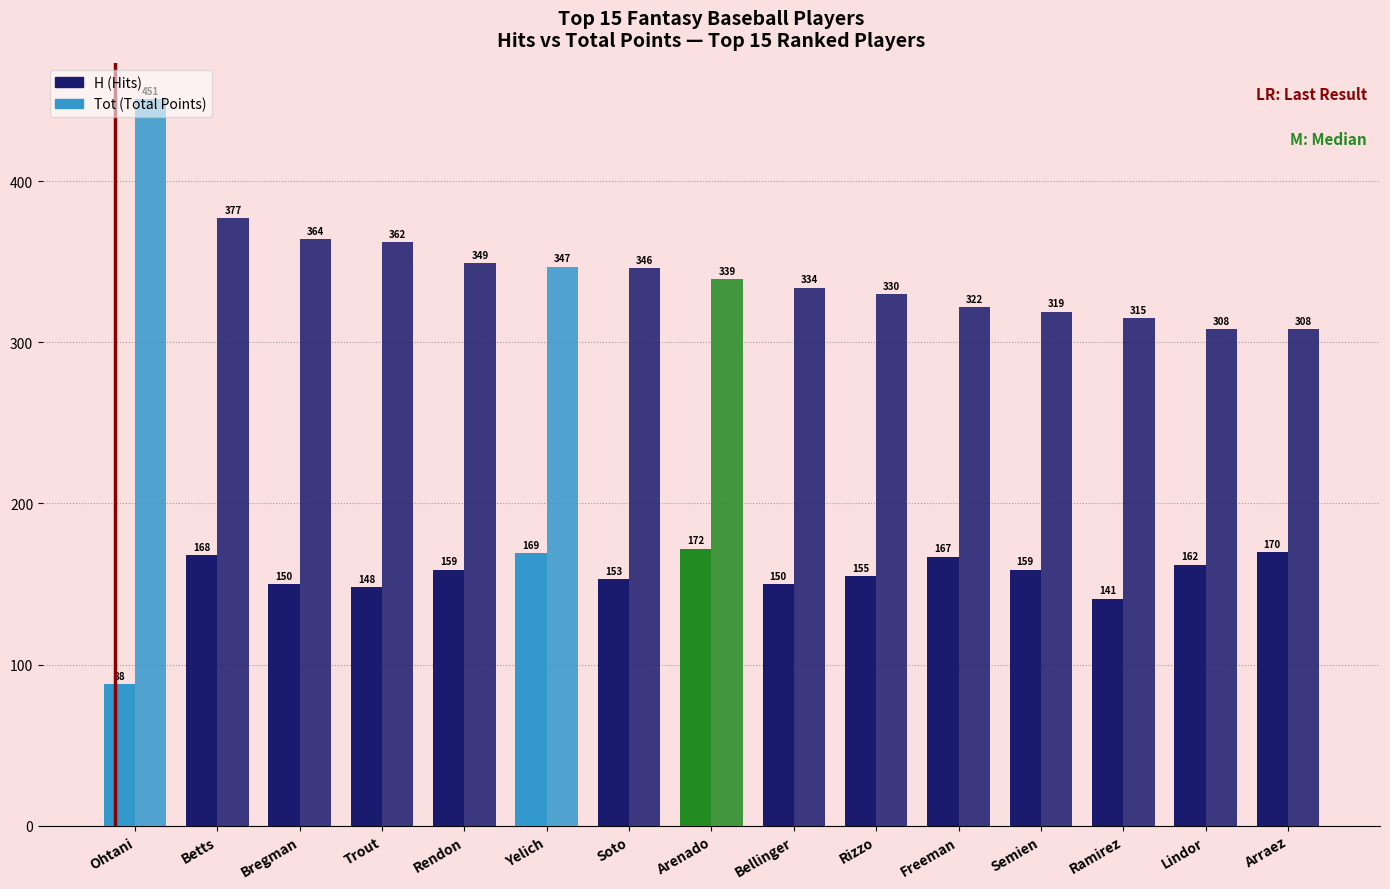

Reading left to right, what are all the values shown in this chart?

H: 88	168	150	148	159	169	153	172	150	155	167	159	141	162	170
Tot: 451	377	364	362	349	347	346	339	334	330	322	319	315	308	308